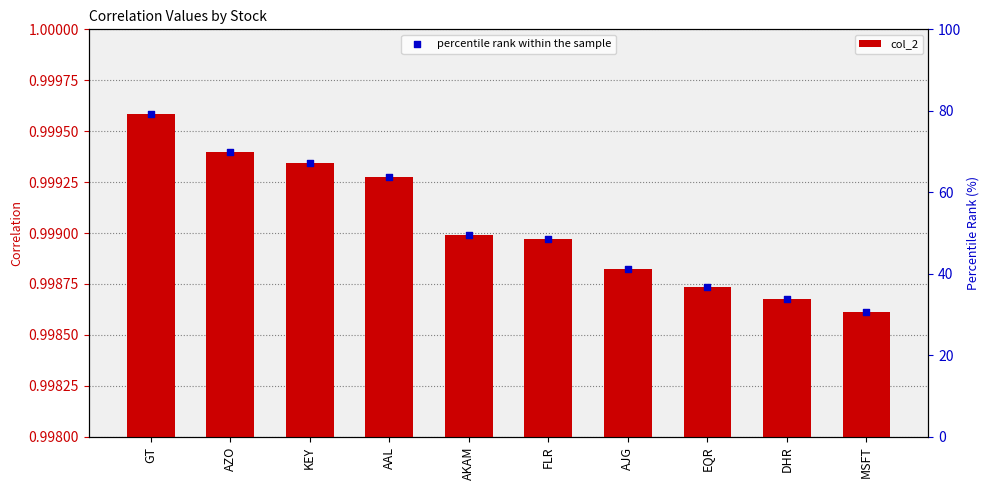

Which series contains the lowest Y value?

col_2